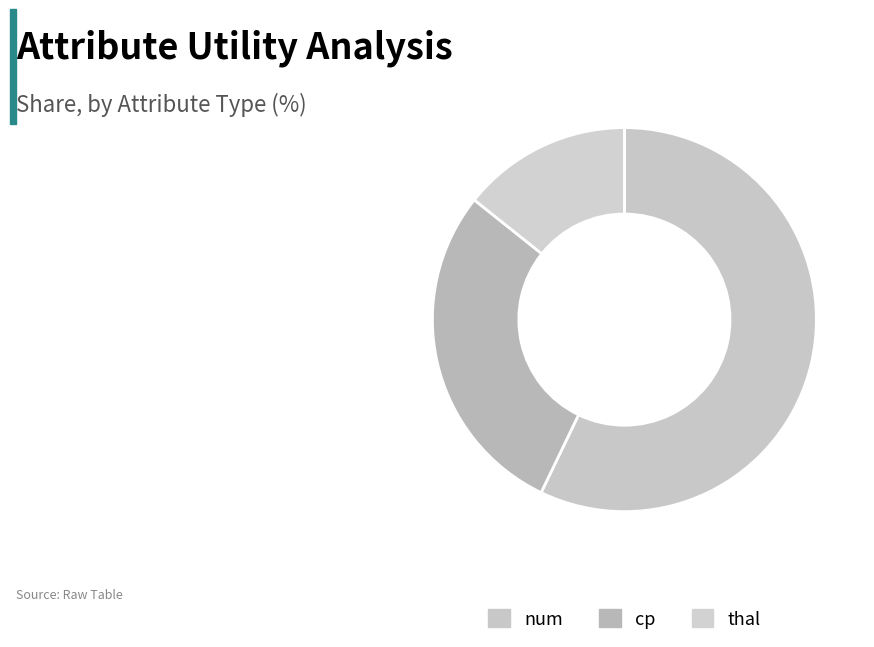

What is the smallest slice in the pie chart?

thal